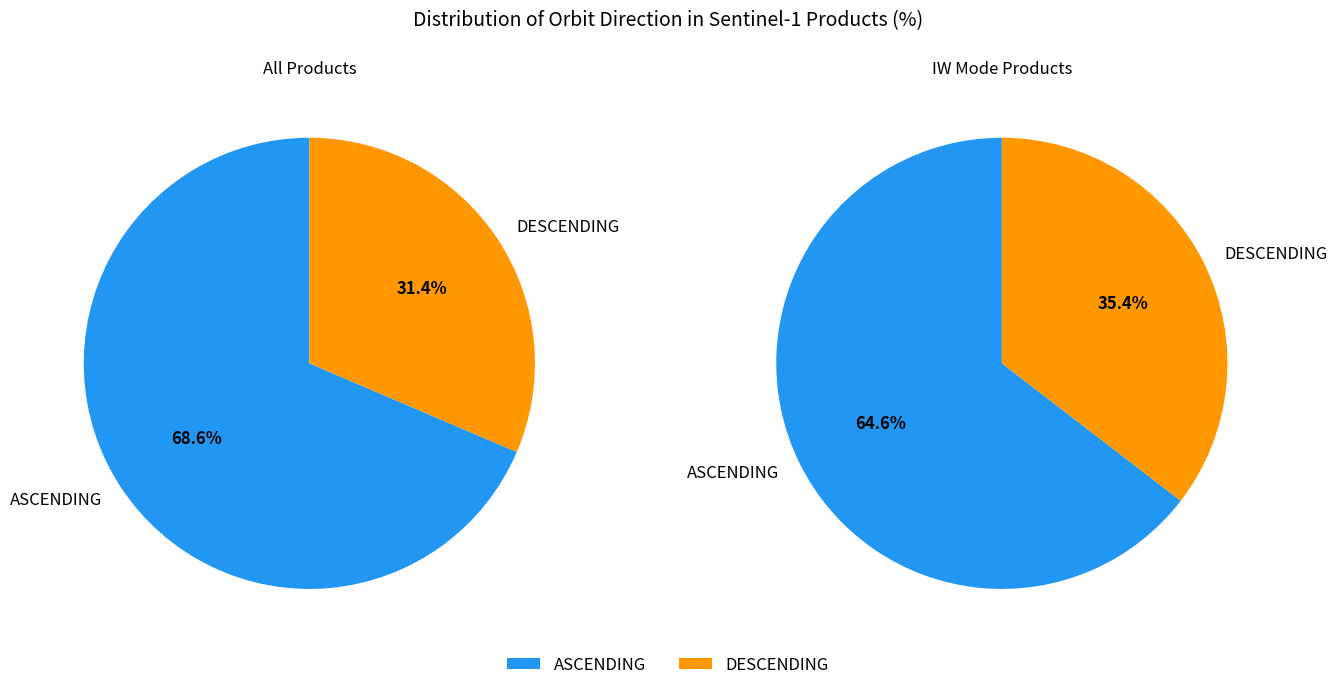

Is the sum of ASCENDING and DESCENDING greater than half?

Yes